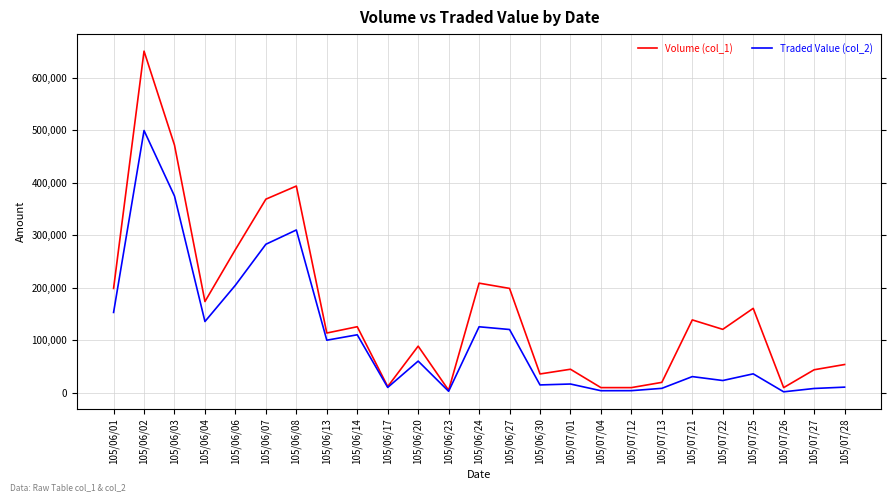

What is the total value across all series at 105/06/17?

22320